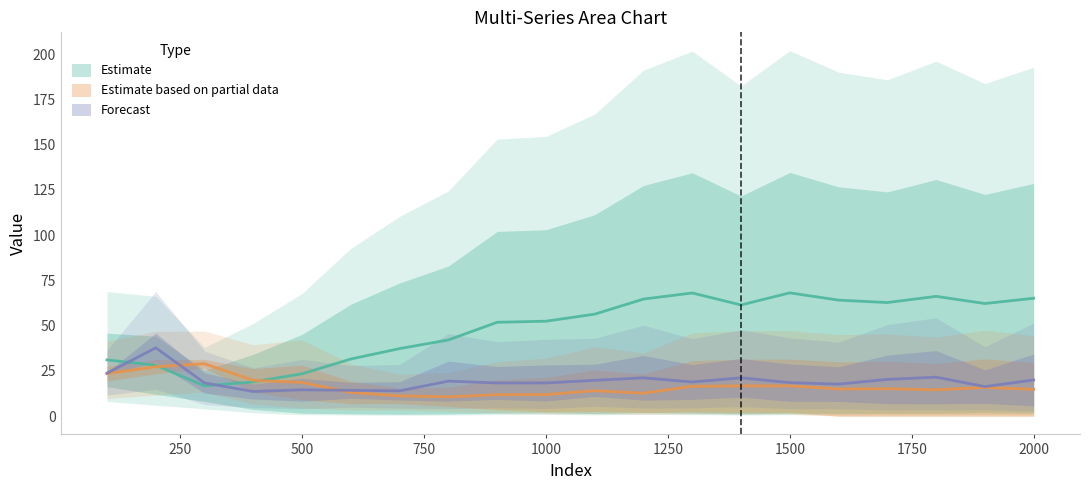

True or false: Series 2 has more than 1 points higher than both neighbors.

True